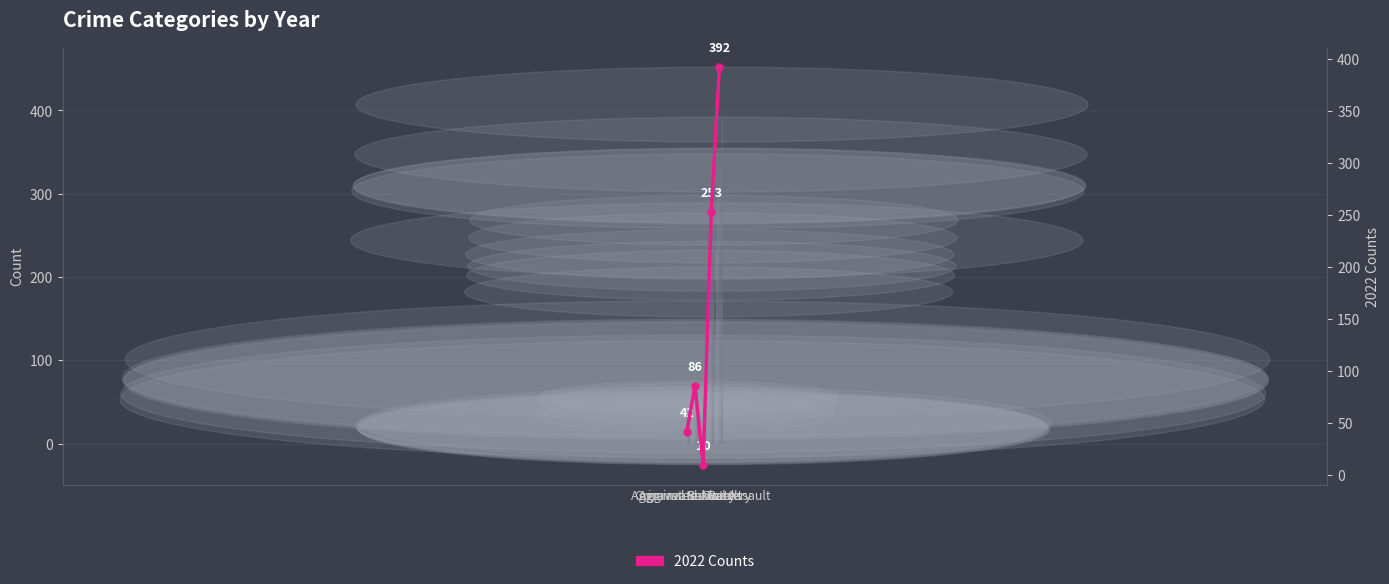

Which has a higher value, Criminal Sexual Assault or Aggravated Battery?

Aggravated Battery